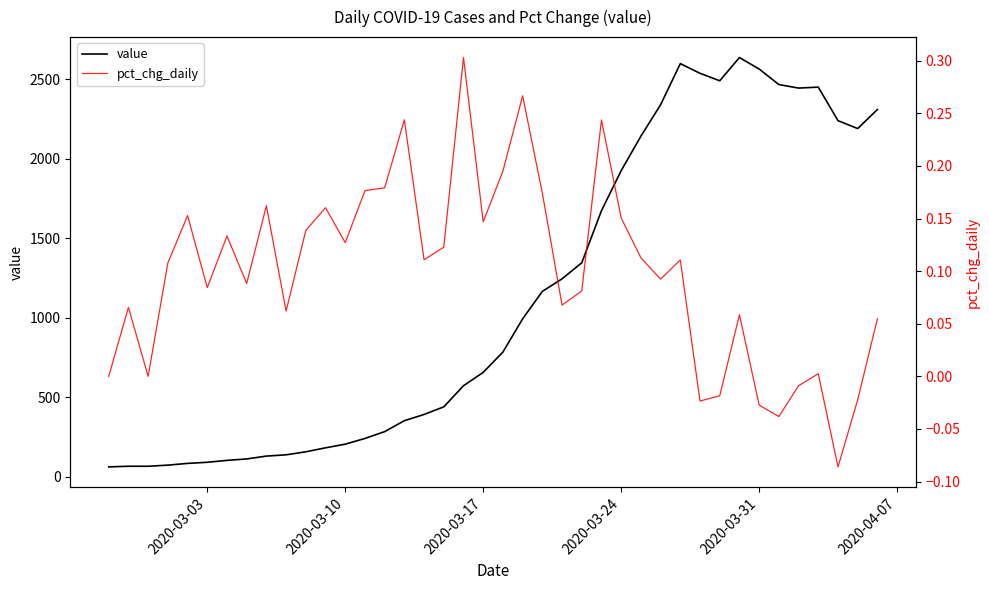

What is the minimum value for value?

61